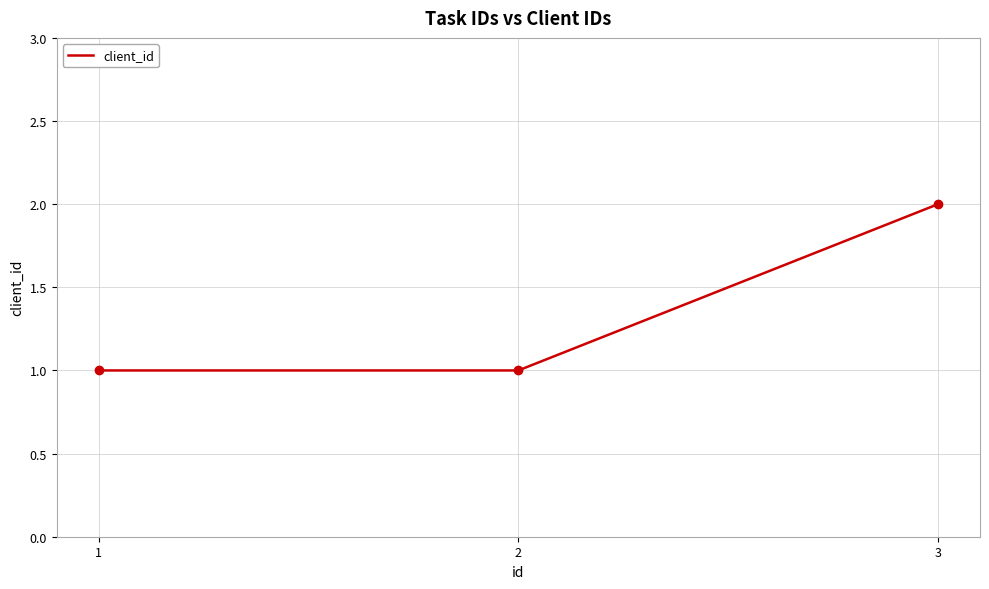

What is the difference between the maximum and second lowest values?

1